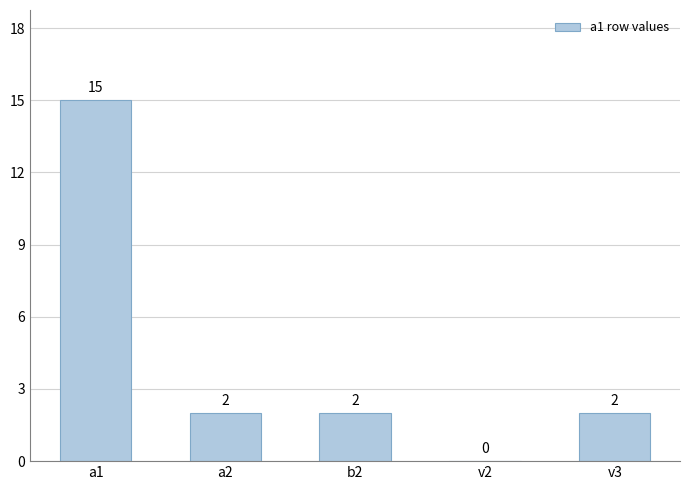

True or false: the data shows 6 at a1.

False